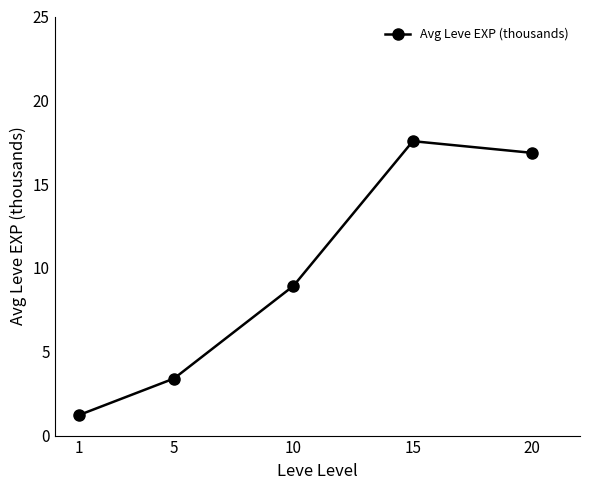

How many points are higher than both their immediate neighbors (excluding endpoints)?

1